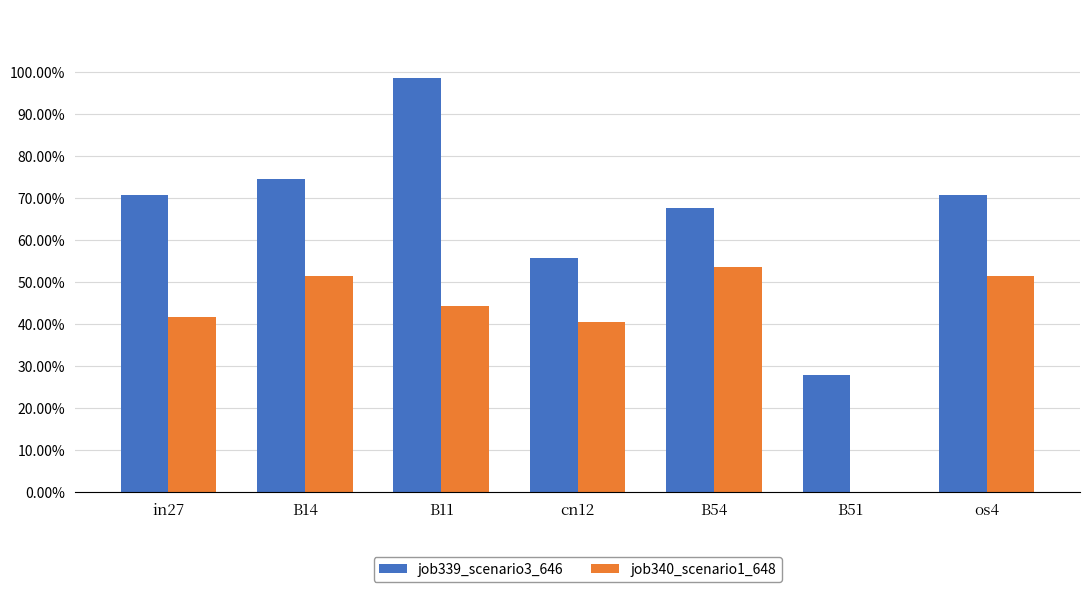

What are all the series names shown in the legend?

job339_scenario3_646, job340_scenario1_648